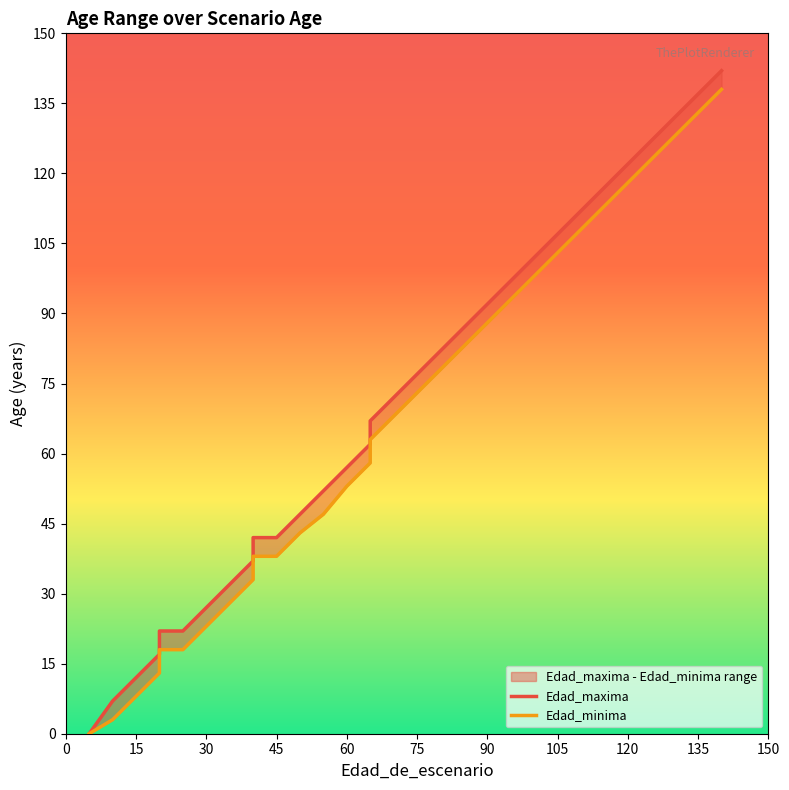

Is it true that Edad_maxima equals 189 at 110?

False